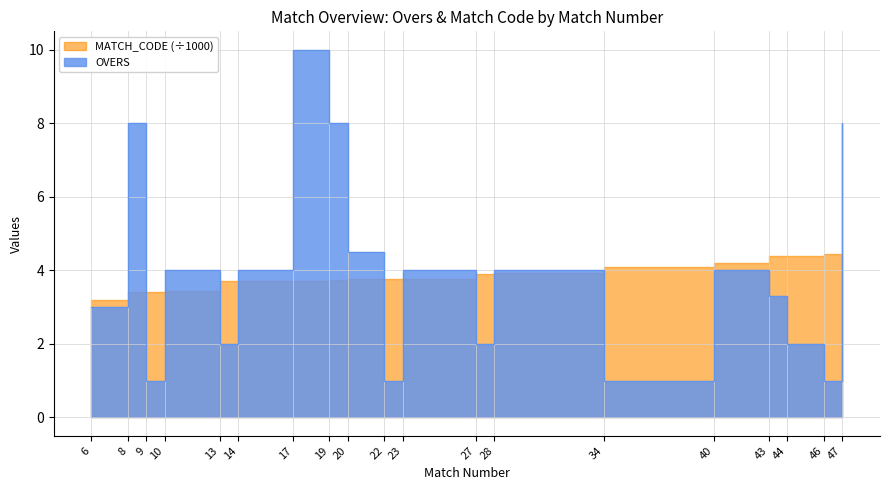

What is the lowest value of the MATCH_CODE_scaled series?

3.2